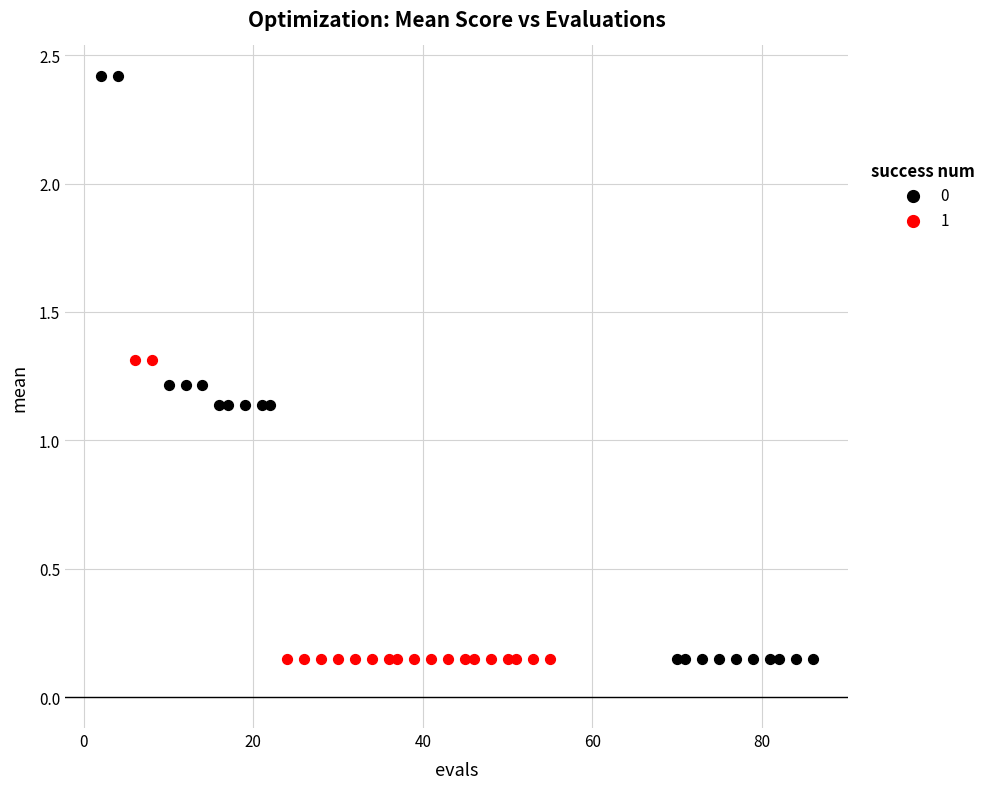

What are all the series names shown in the legend?

0, 1